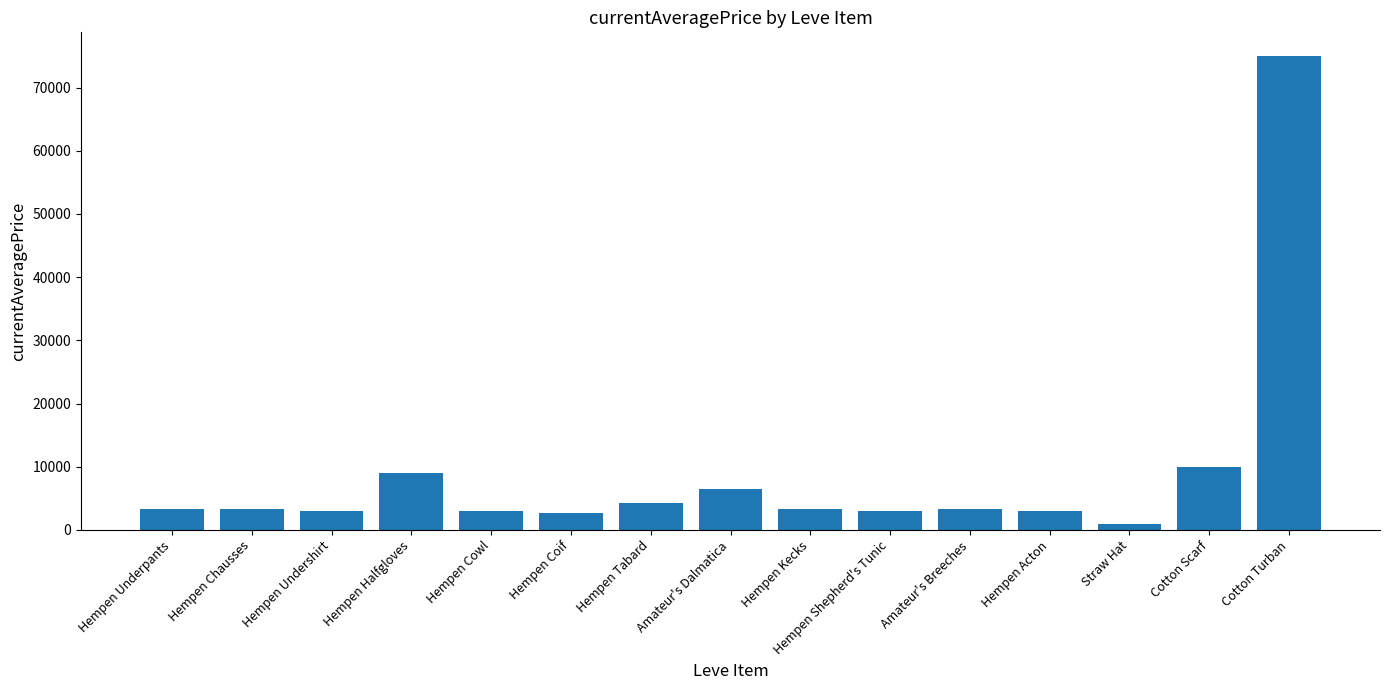

What position from the left is Hempen Kecks?

9